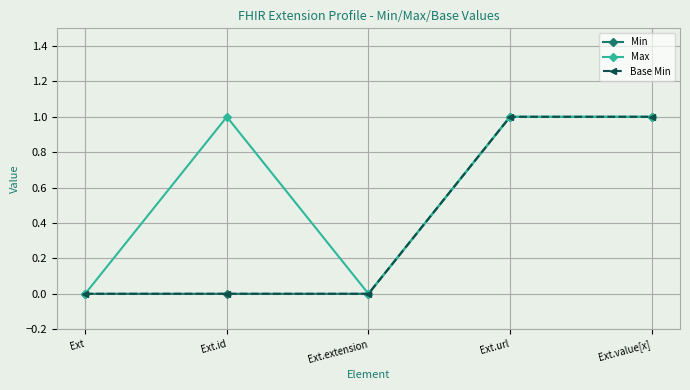

What is the spread (max minus min) of values at Ext.id?

1